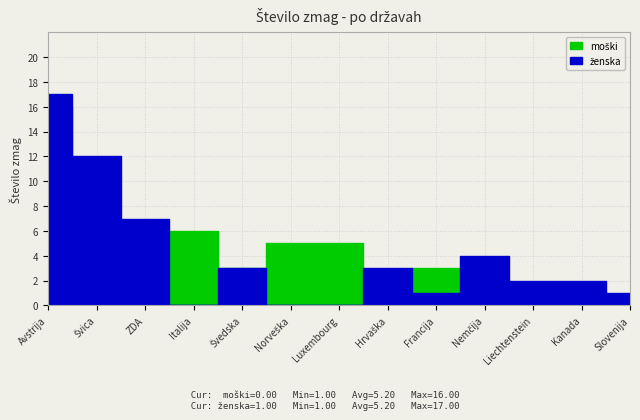

Where do ženska and moški first cross each other?

ZDA and Italija